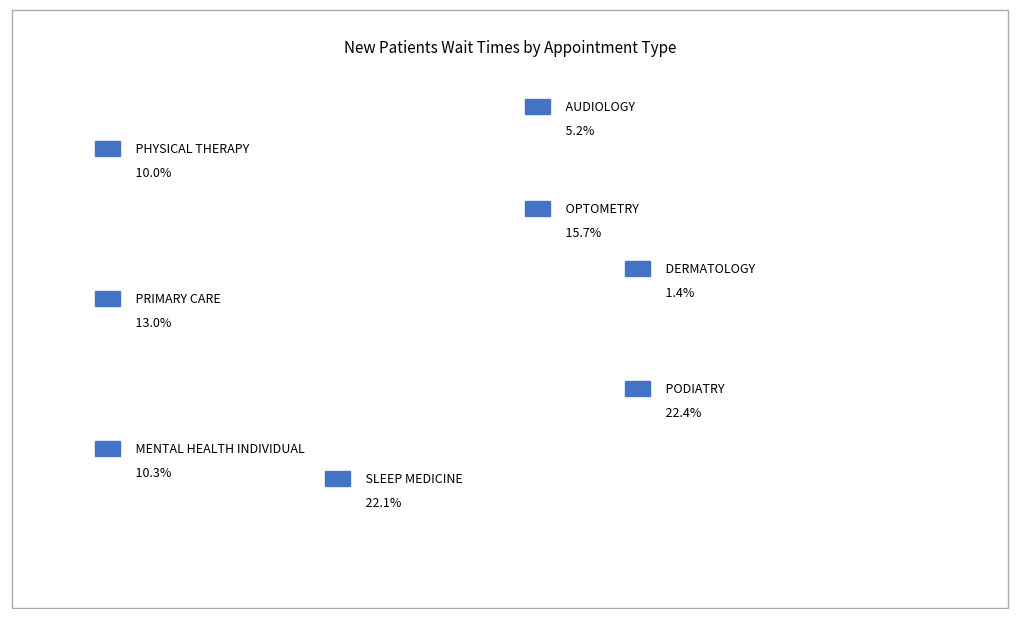

Is it true that MENTAL HEALTH INDIVIDUAL is 10% of the pie?

True